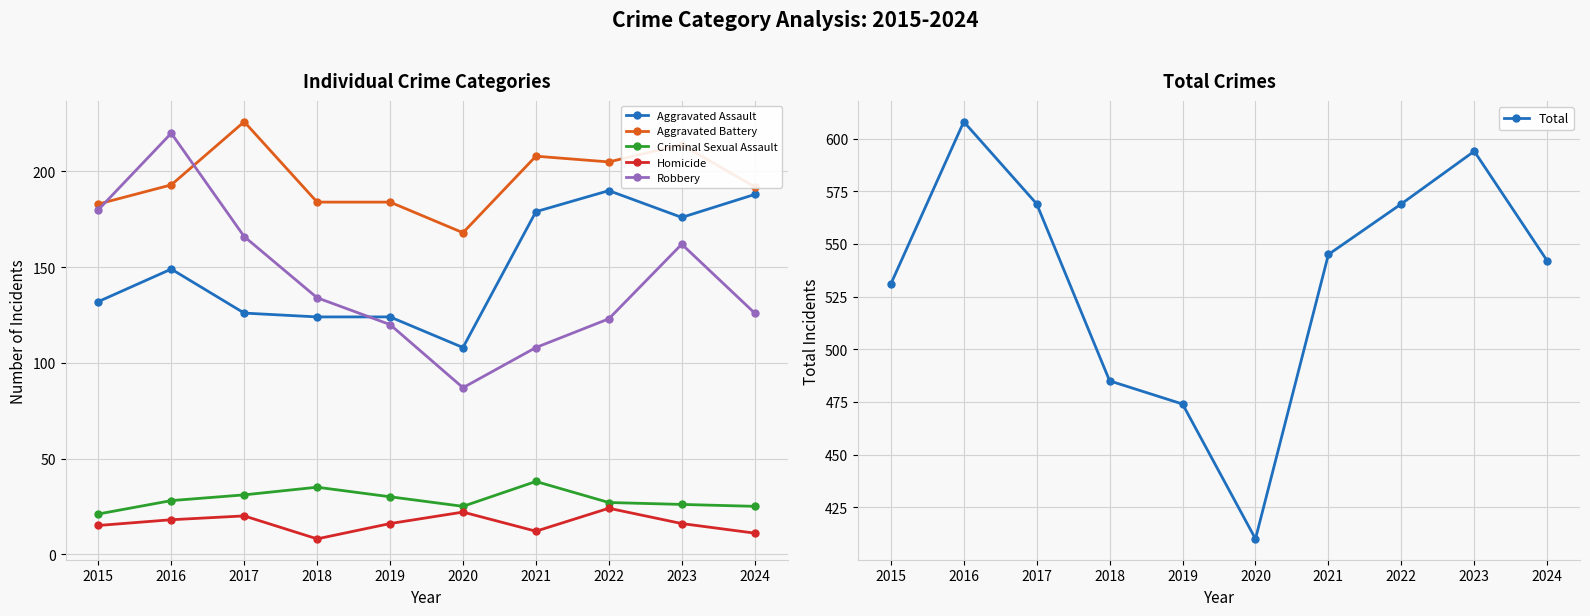

Rank the series at 2019 from lowest to highest value.

Homicide, Criminal Sexual Assault, Robbery, Aggravated Assault, Aggravated Battery, Total